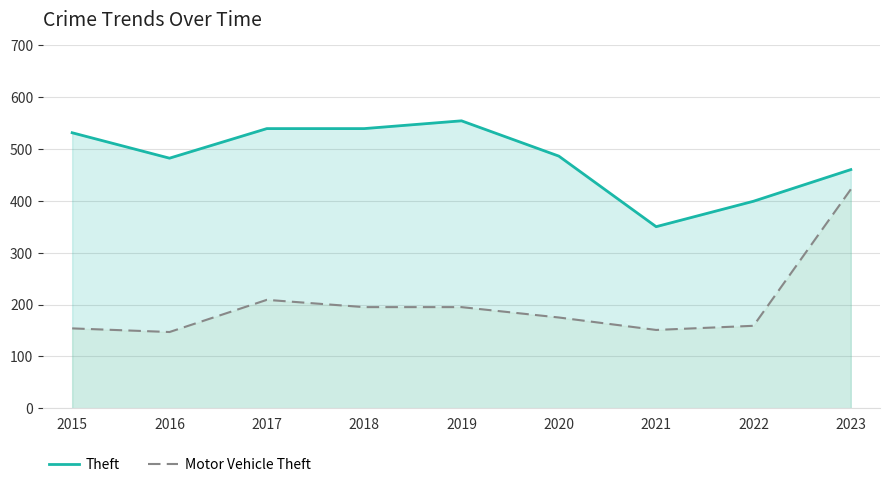

Reading right to left, extract all data points from this chart.

Theft: 460	399	350	486	554	539	539	482	531
Motor Vehicle Theft: 422	159	151	175	195	195	209	147	154